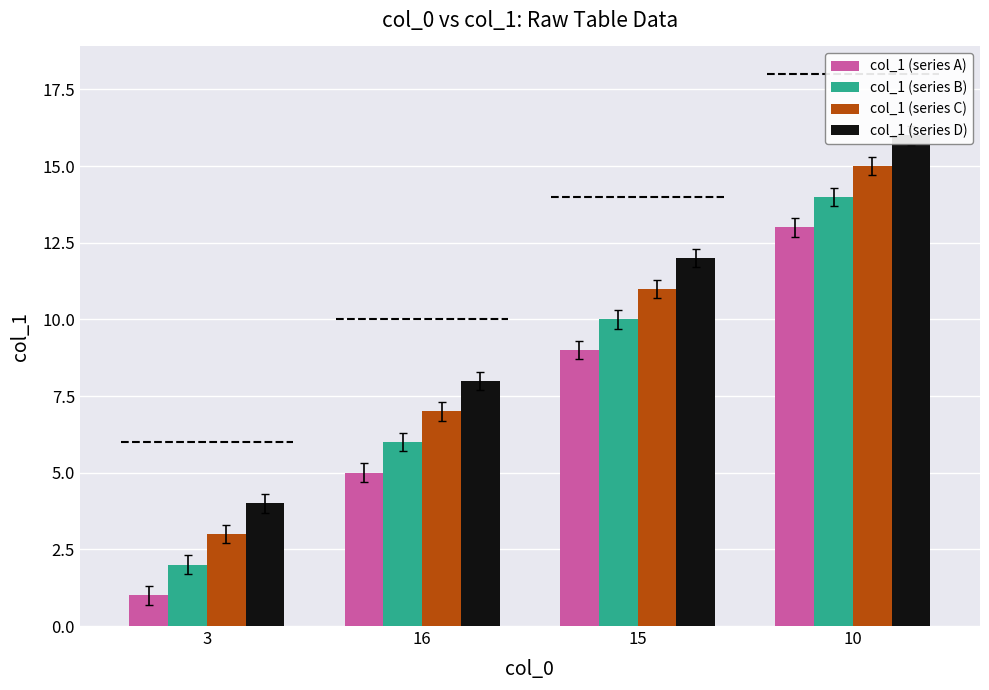

Where is col_1 (series D) nearest to the value 10?

16